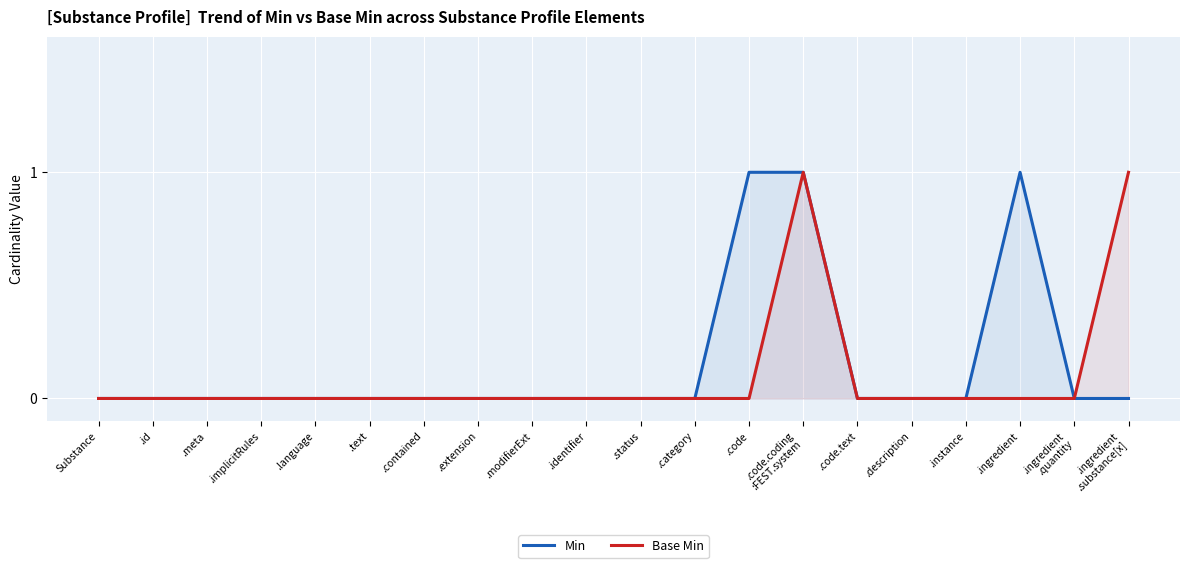

Which series has the widest spread of values?

Min